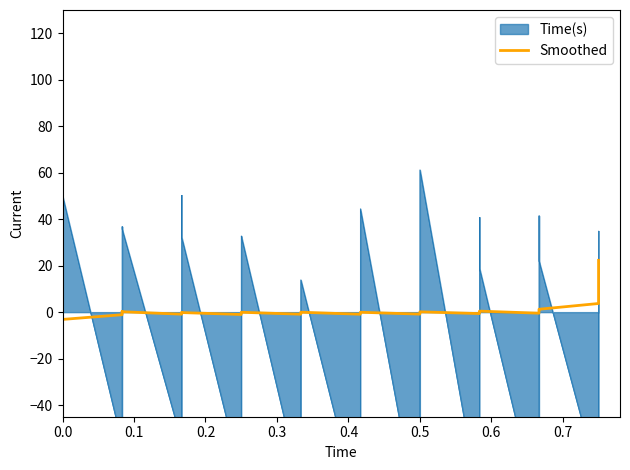

Count the number of values greater than 0.

11